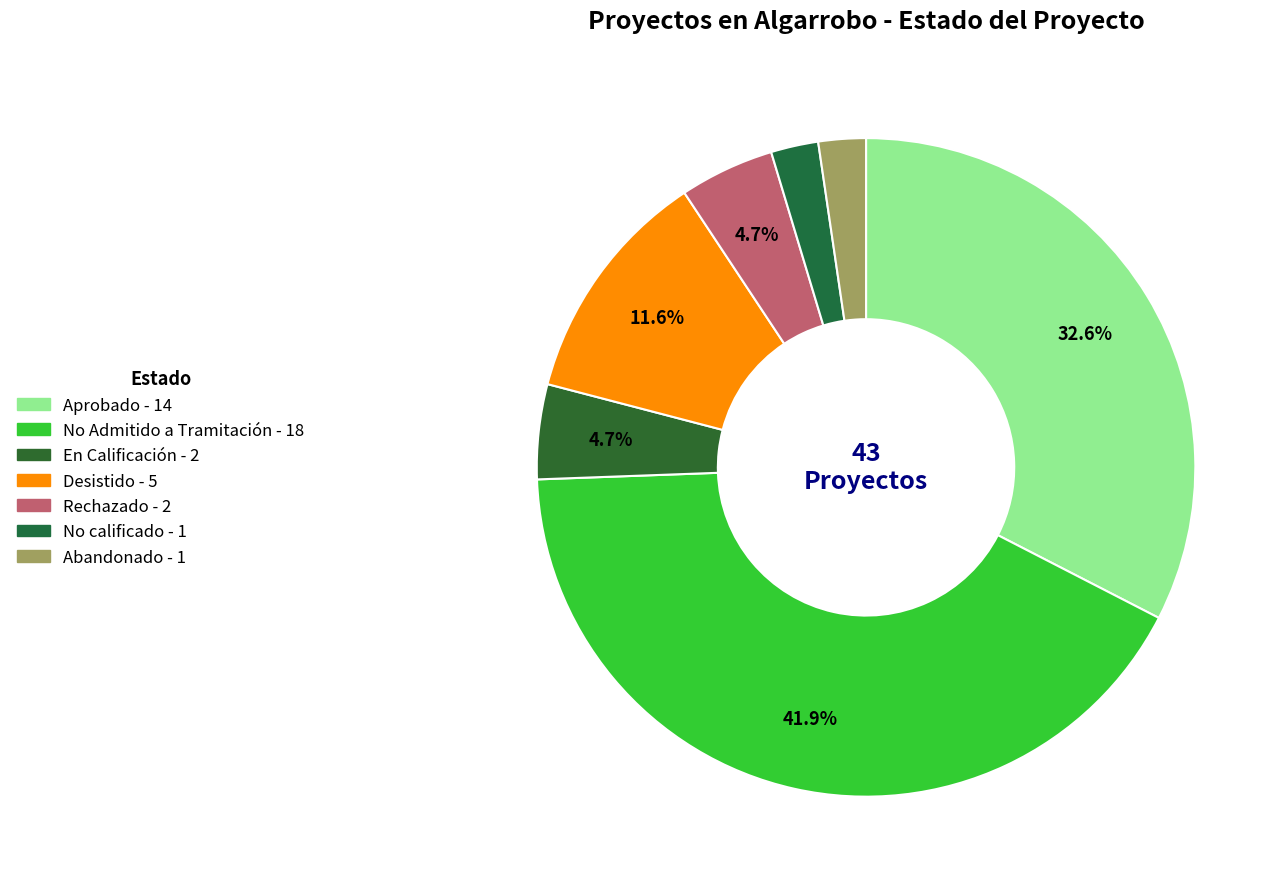

How many segments does this pie chart have?

7